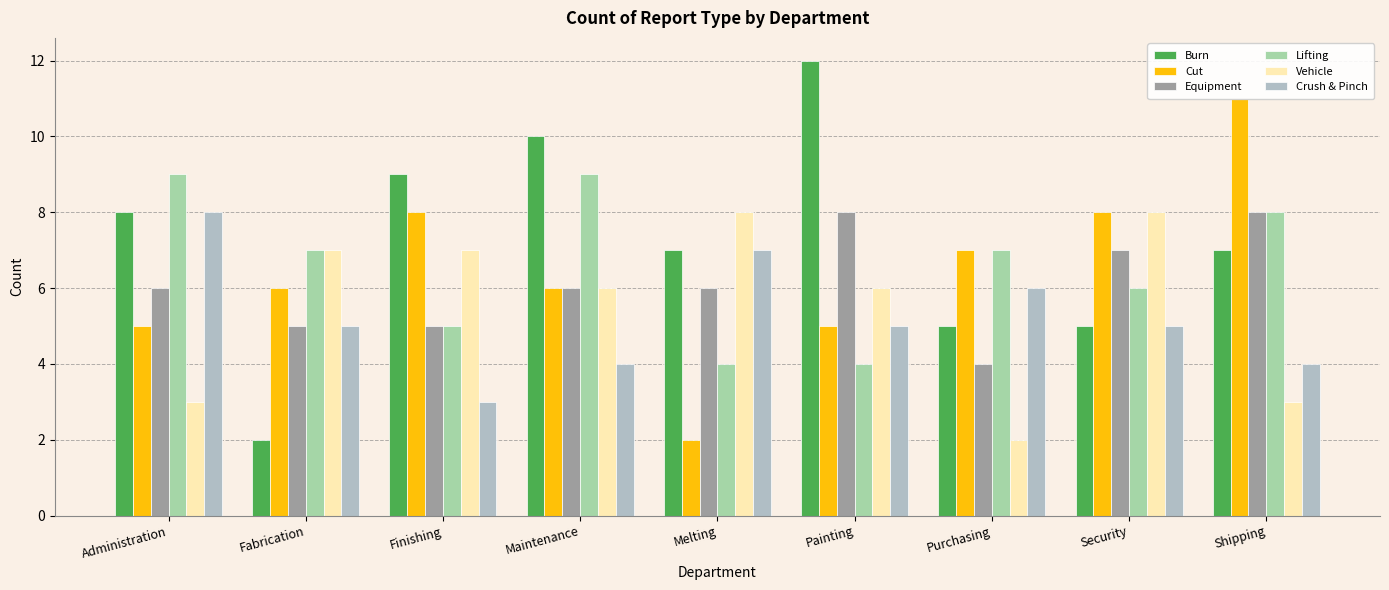

What is the difference between the Burn values at Purchasing and Finishing?

4